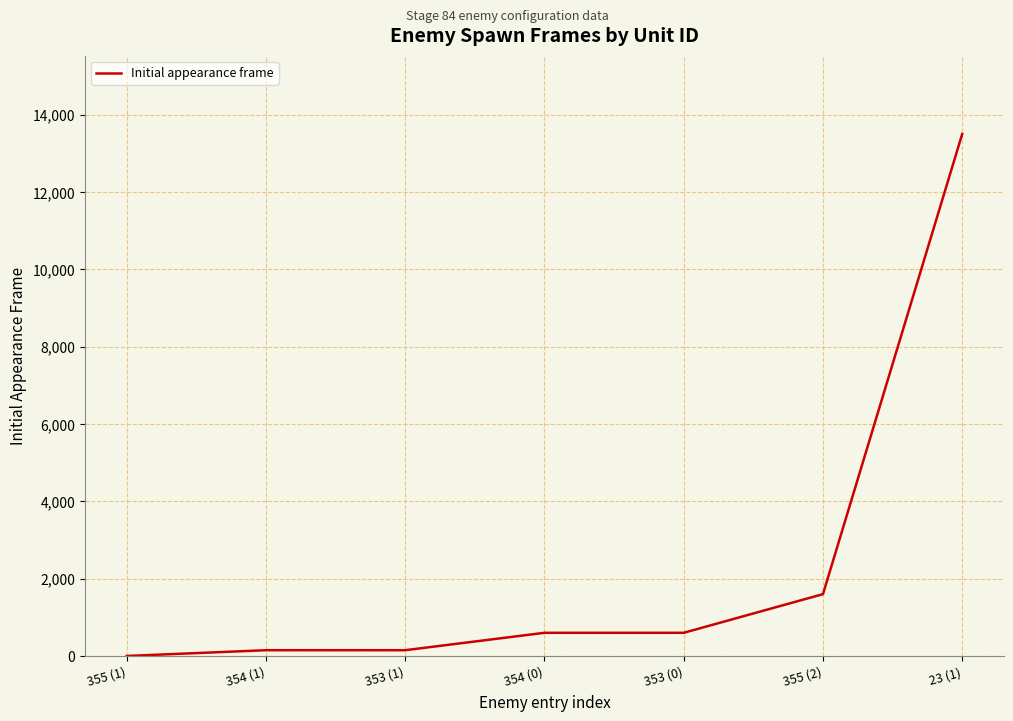

True or false: there are more than 2 points higher than both neighbors.

False